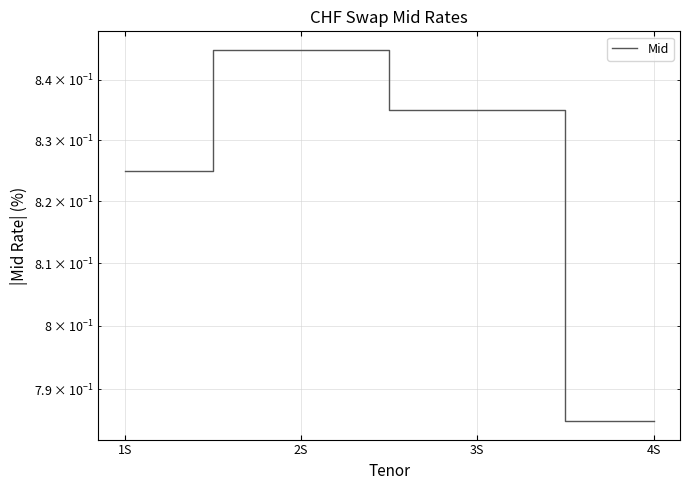

Which has a higher value, 4S or 1S?

1S